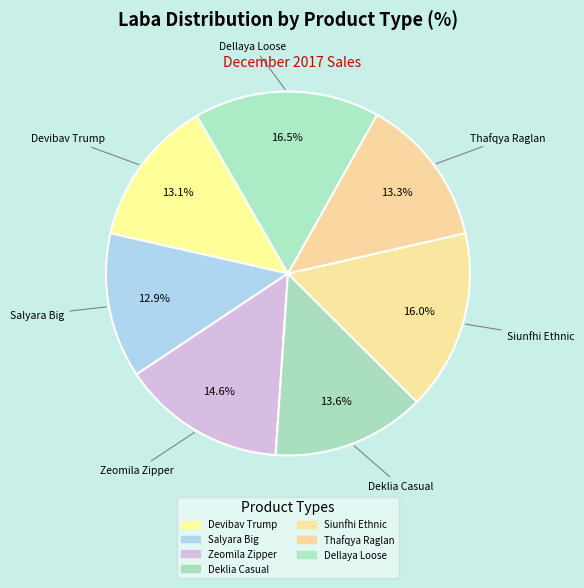

Count the number of slices in the pie.

7